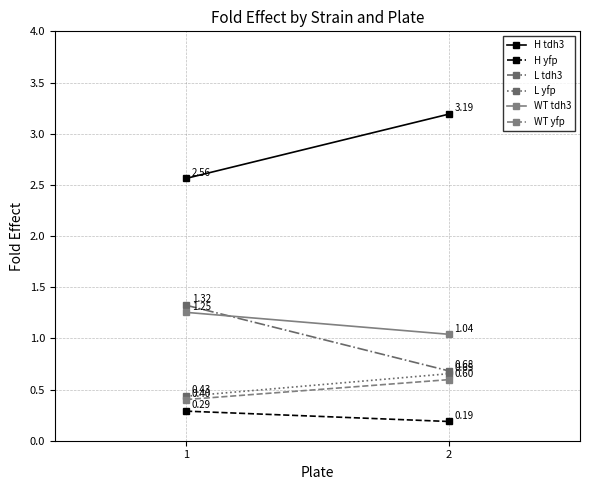

At 1, list the series in order from smallest to largest.

H yfp, WT yfp, L yfp, WT tdh3, L tdh3, H tdh3